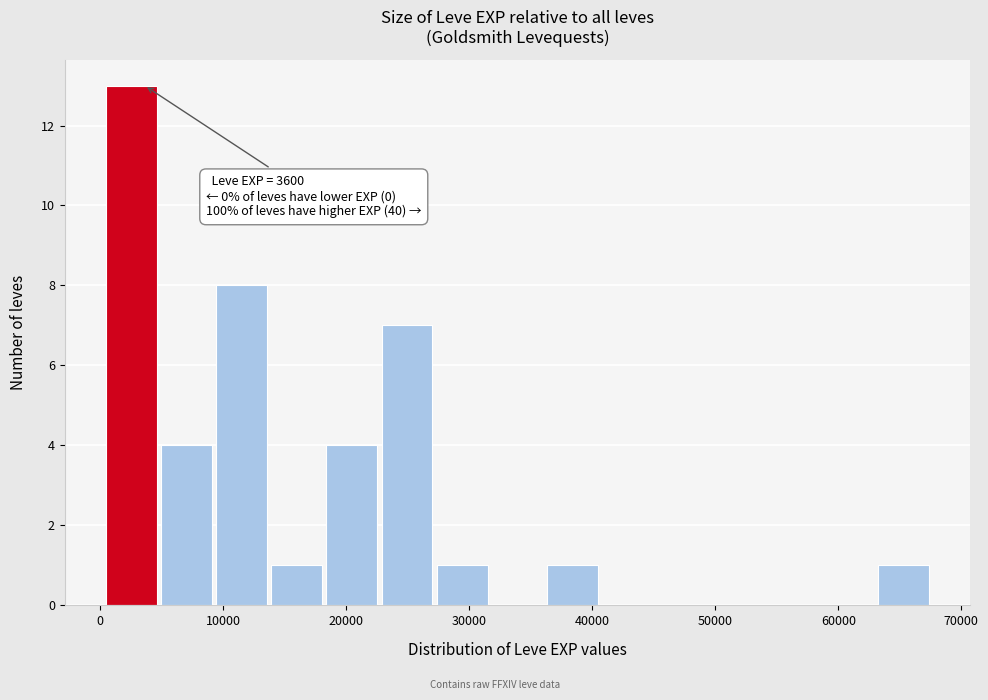

Which range on the x-axis has the tallest bar?

0 to 5000